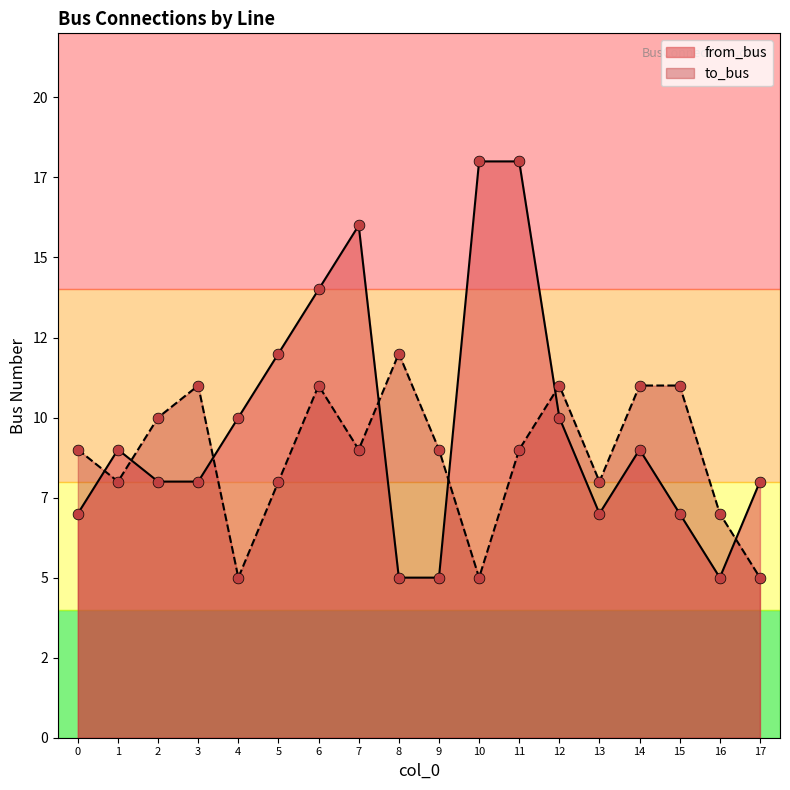

Which series has the largest total across all categories?

from_bus